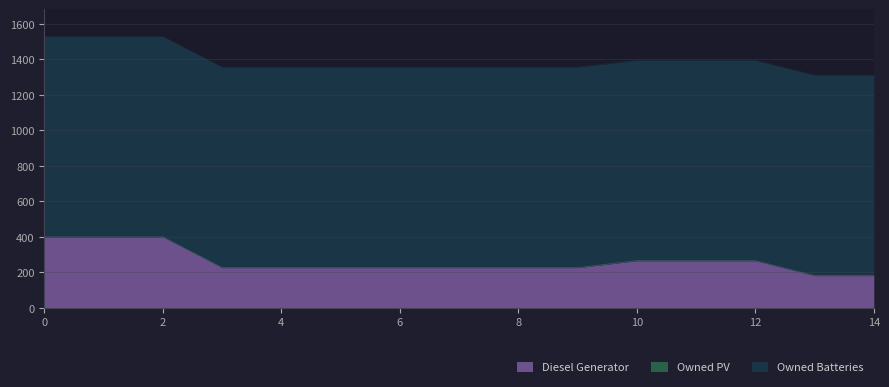

What is the value of the Diesel Generator point at the 10th from the left?

227